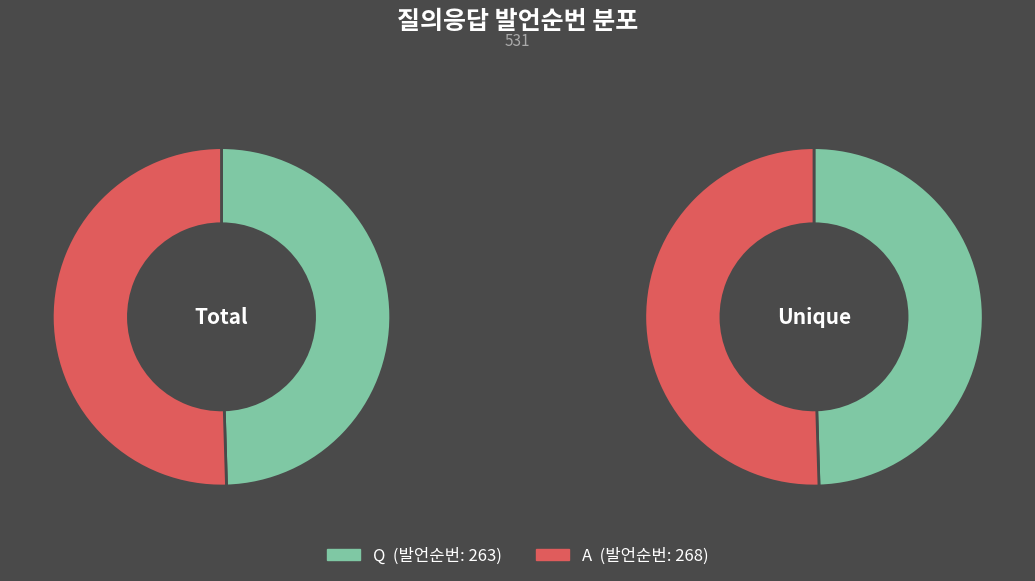

Is Q the majority of the pie?

No